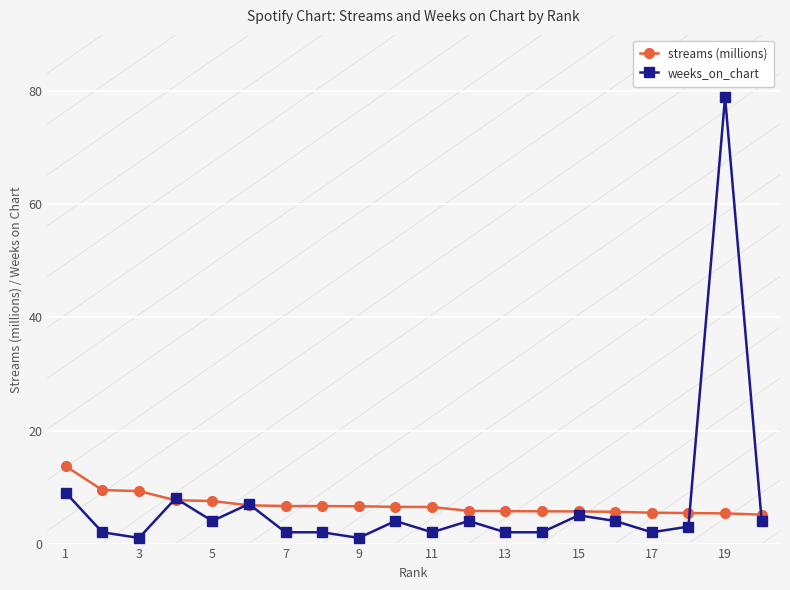

True or false: weeks_on_chart and streams (millions) cross at least once.

True